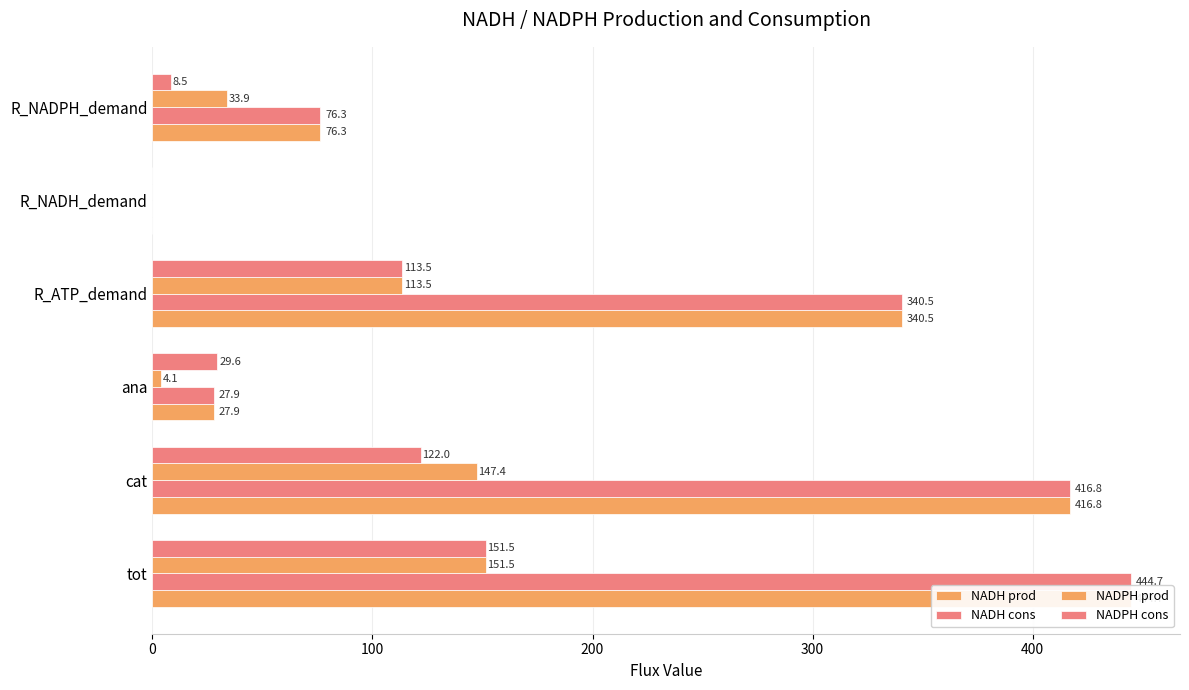

At ana, list the series in order from largest to smallest.

NADPH cons, NADH prod, NADH cons, NADPH prod